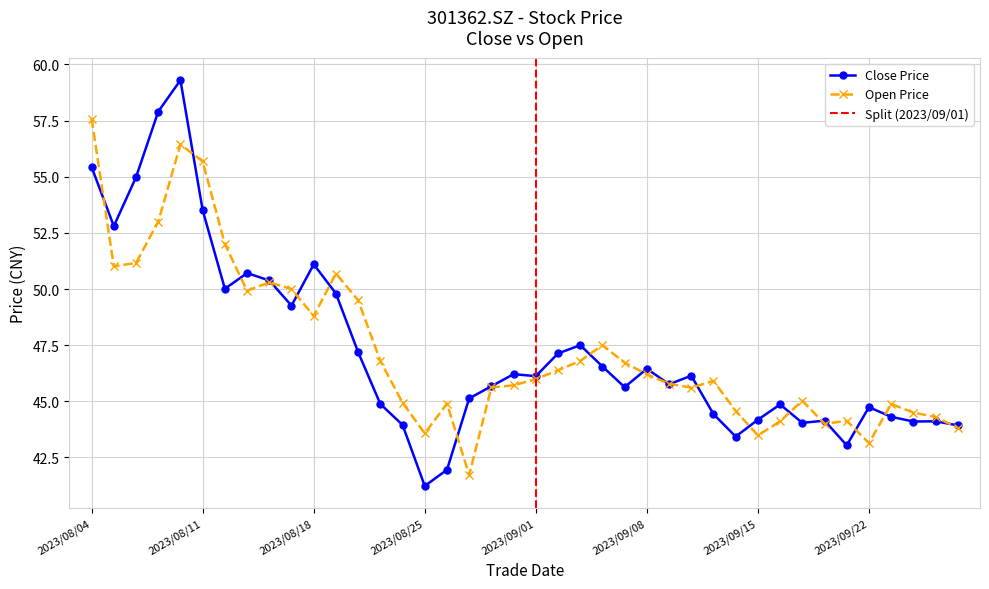

Reading left to right, what are all the values shown in this chart?

close: 2023/08/04=55.4	2023/08/07=52.8	2023/08/08=55.0	2023/08/09=57.9	2023/08/10=59.3	2023/08/11=53.5	2023/08/14=50.0	2023/08/15=50.7	2023/08/16=50.4	2023/08/17=49.3	2023/08/18=51.1	2023/08/21=49.8	2023/08/22=47.2	2023/08/23=44.9	2023/08/24=44.0	2023/08/25=41.2	2023/08/28=42.0	2023/08/29=45.1	2023/08/30=45.7	2023/08/31=46.2	2023/09/01=46.1	2023/09/04=47.1	2023/09/05=47.5	2023/09/06=46.5	2023/09/07=45.6	2023/09/08=46.5	2023/09/11=45.8	2023/09/12=46.1	2023/09/13=44.4	2023/09/14=43.4	2023/09/15=44.2	2023/09/18=44.9	2023/09/19=44.0	2023/09/20=44.1	2023/09/21=43.0	2023/09/22=44.7	2023/09/25=44.3	2023/09/26=44.1	2023/09/27=44.1	2023/09/28=43.9
open: 2023/08/04=57.6	2023/08/07=51.0	2023/08/08=51.2	2023/08/09=53.0	2023/08/10=56.4	2023/08/11=55.7	2023/08/14=52.0	2023/08/15=49.9	2023/08/16=50.3	2023/08/17=50.0	2023/08/18=48.8	2023/08/21=50.7	2023/08/22=49.5	2023/08/23=46.8	2023/08/24=44.9	2023/08/25=43.6	2023/08/28=44.9	2023/08/29=41.7	2023/08/30=45.6	2023/08/31=45.7	2023/09/01=46.0	2023/09/04=46.4	2023/09/05=46.8	2023/09/06=47.5	2023/09/07=46.7	2023/09/08=46.2	2023/09/11=45.8	2023/09/12=45.6	2023/09/13=45.9	2023/09/14=44.6	2023/09/15=43.5	2023/09/18=44.1	2023/09/19=45.0	2023/09/20=44.0	2023/09/21=44.1	2023/09/22=43.1	2023/09/25=44.9	2023/09/26=44.5	2023/09/27=44.3	2023/09/28=43.8